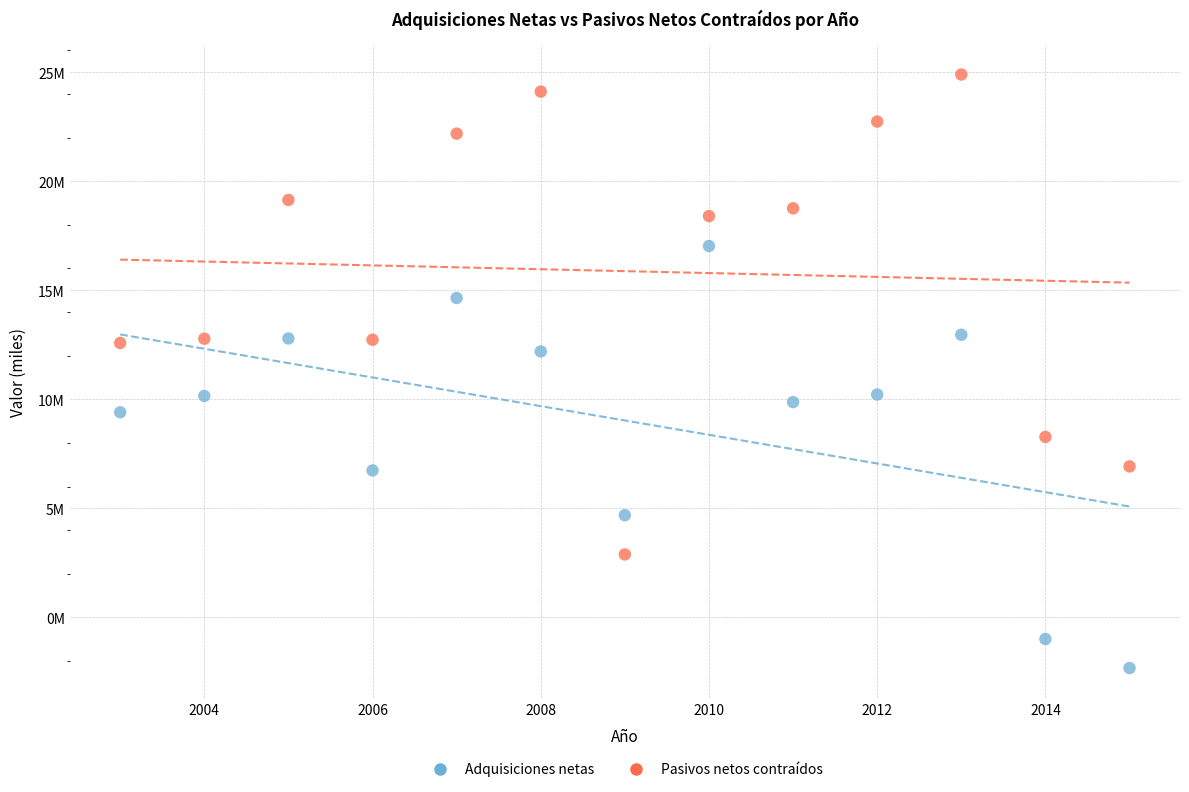

Which series reaches the maximum Y coordinate?

Pasivos netos contraídos